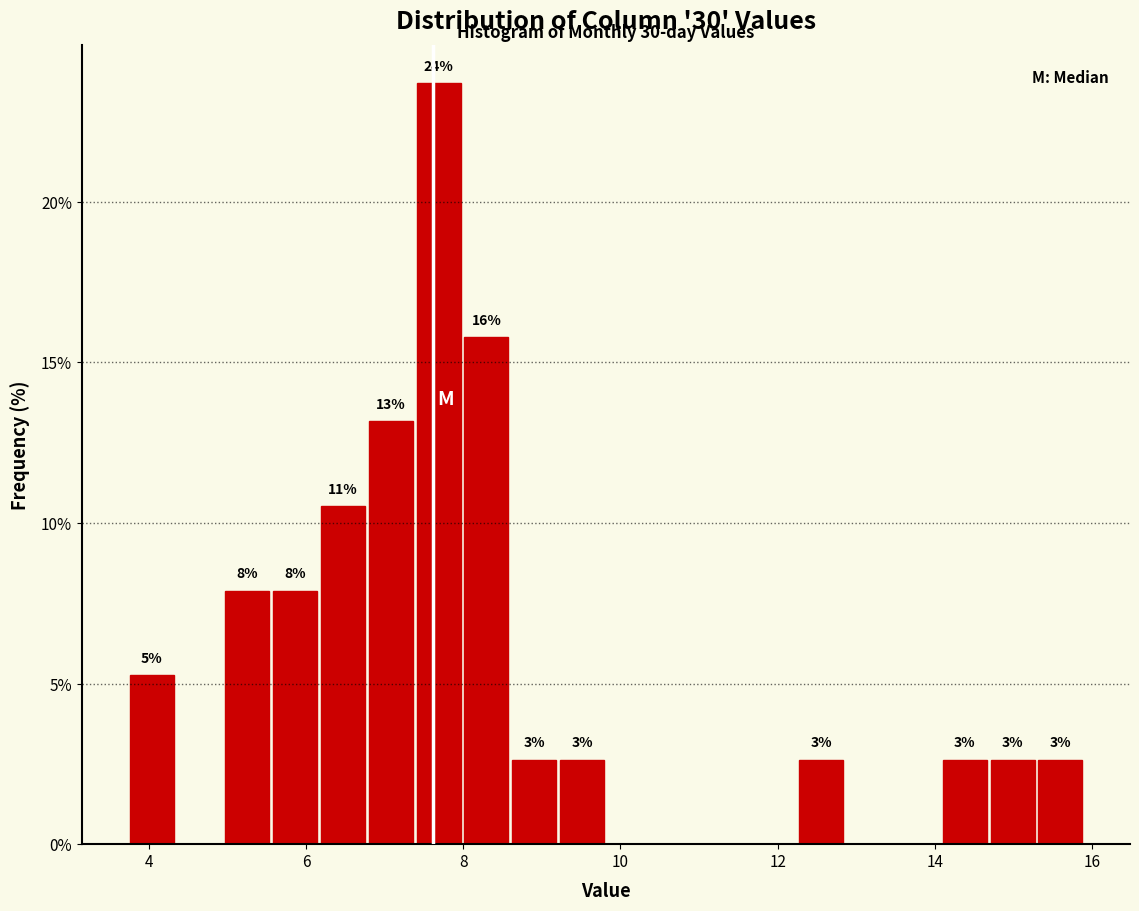

Read against the x-axis, roughly where is the centre of the tallest bar?

7.6